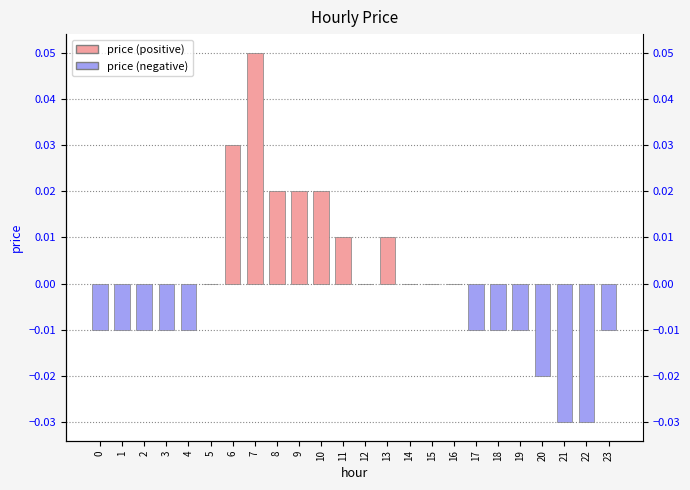

What is the difference between the second highest and second lowest values?

0.1